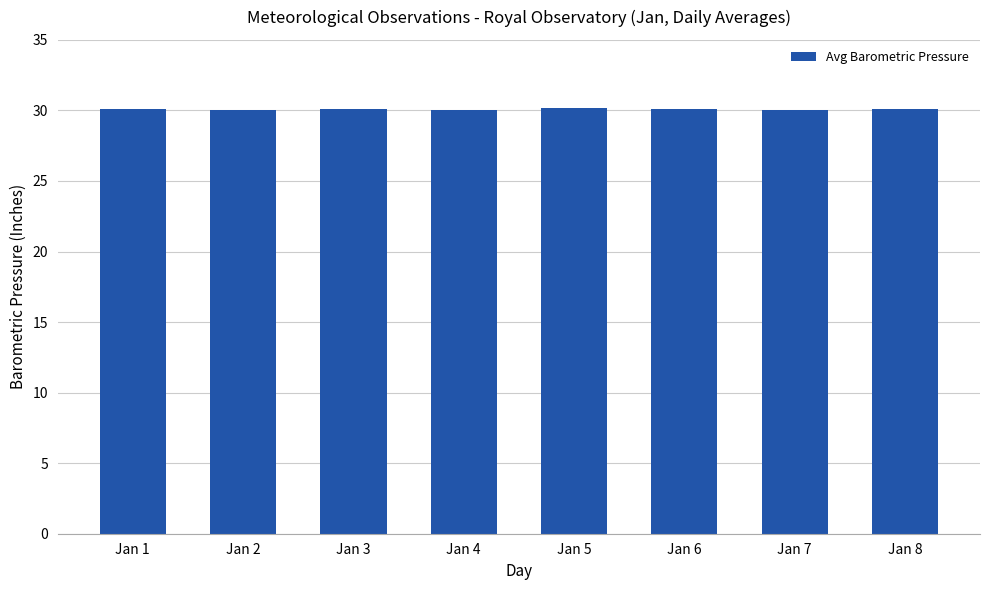

Is it true that the value at Jan 5 is 50.1?

False